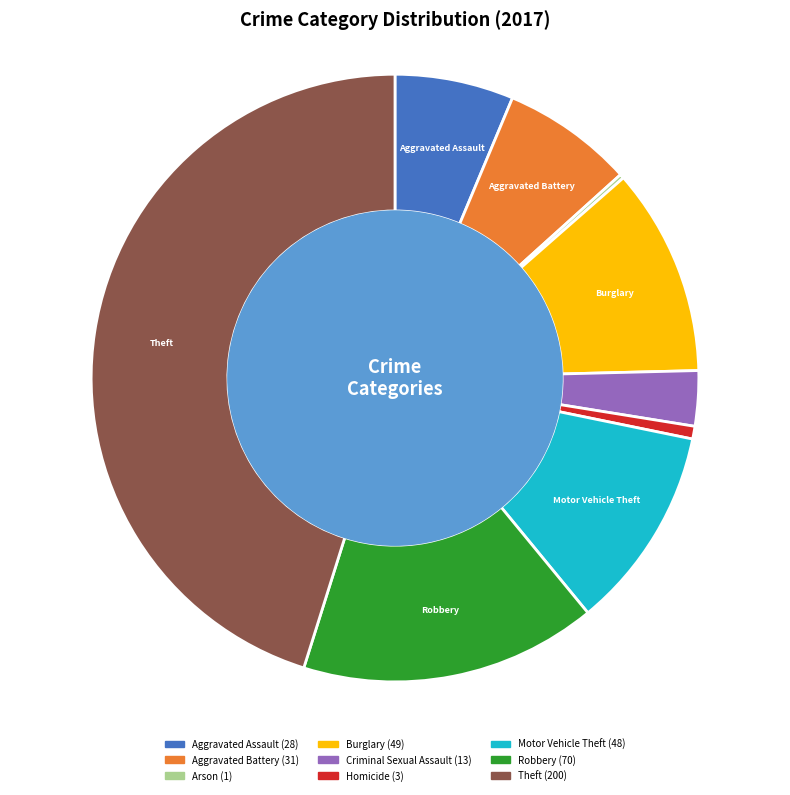

Do Criminal Sexual Assault and Burglary together represent more than half of the pie?

No